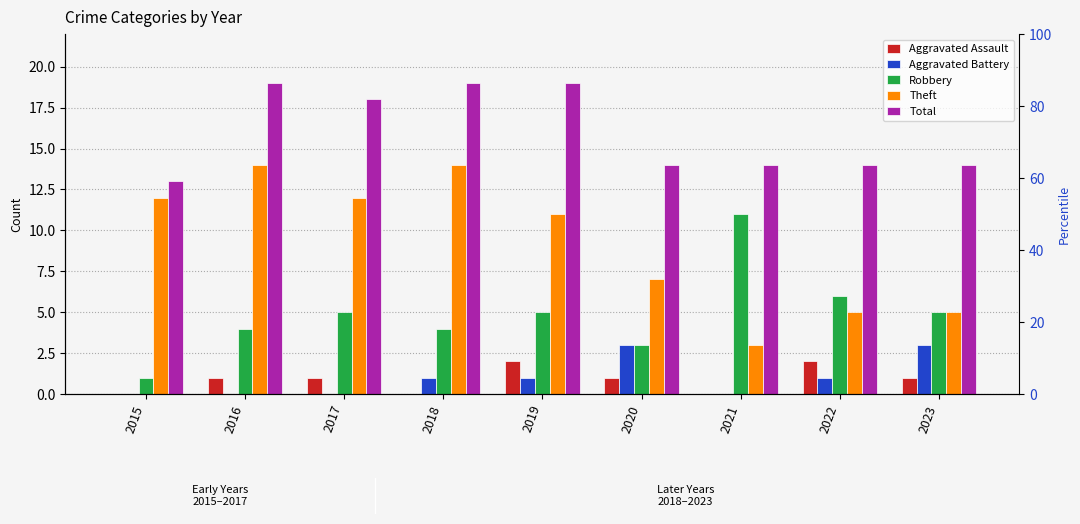

Does the chart contain any negative values?

No